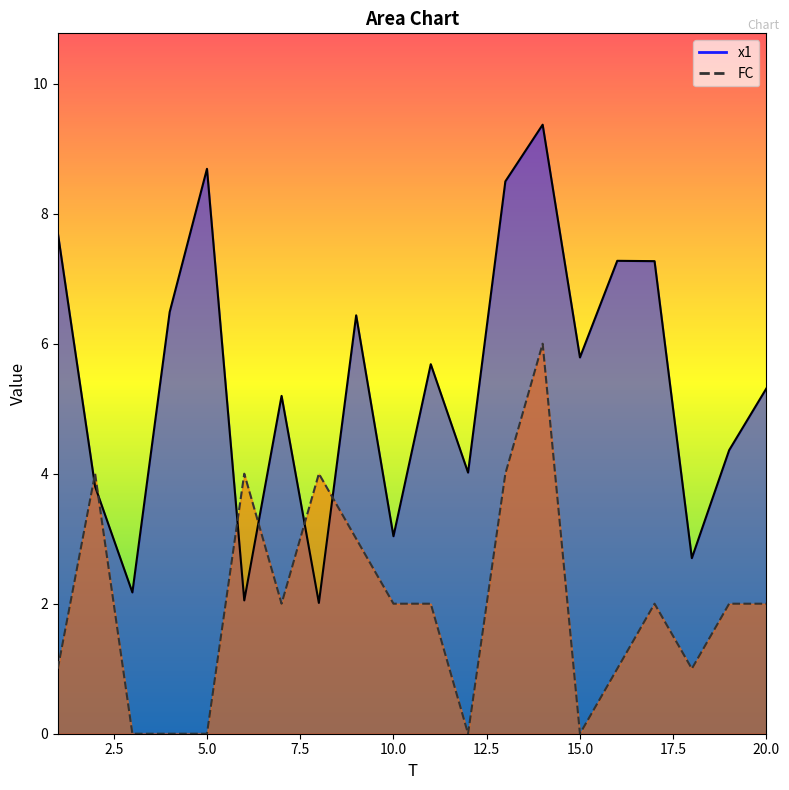

How many lines are shown in the chart?

2